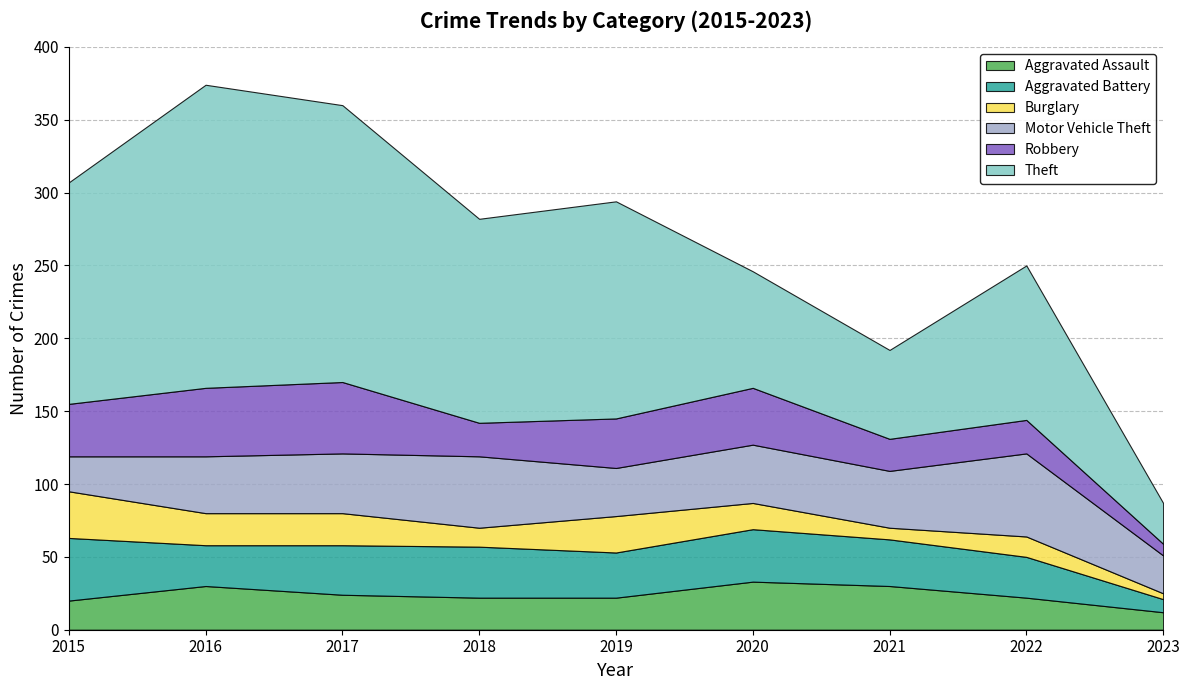

Which series changed the most between 2018 and 2020?

Theft